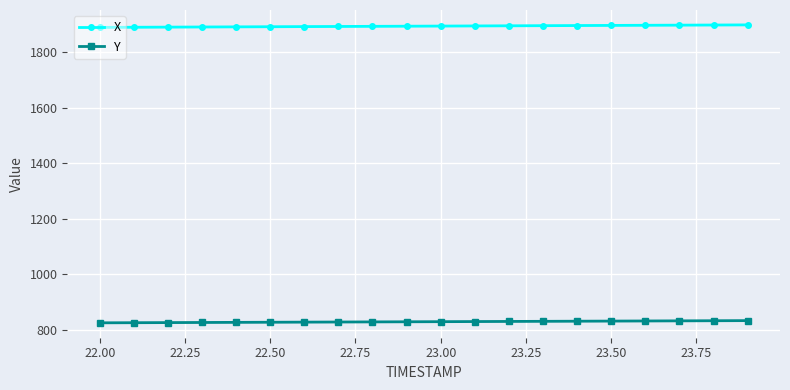

Which series has the largest total across all categories?

X